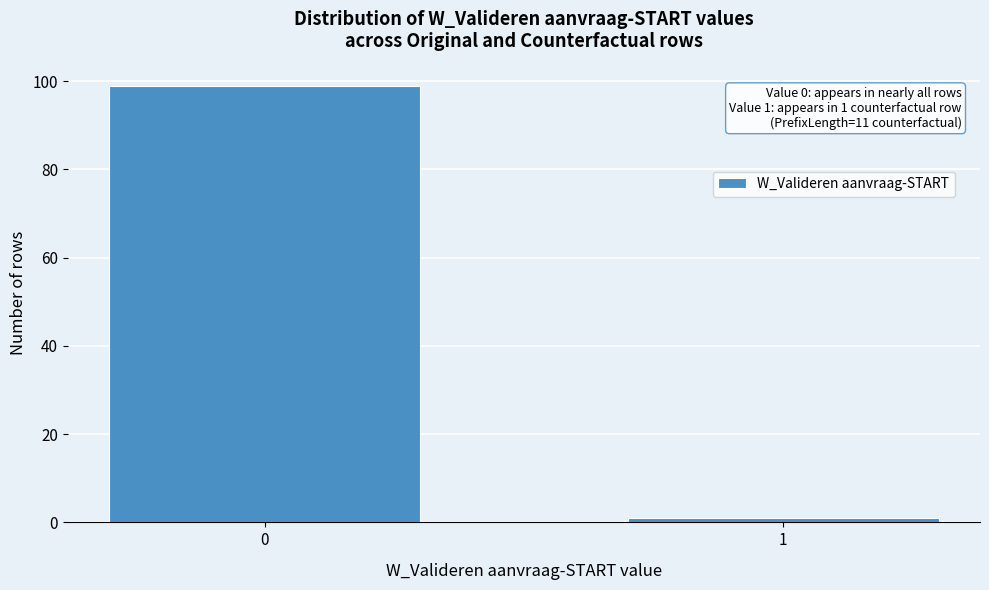

Reading right to left, list all the values displayed in this chart.

1=1	0=99